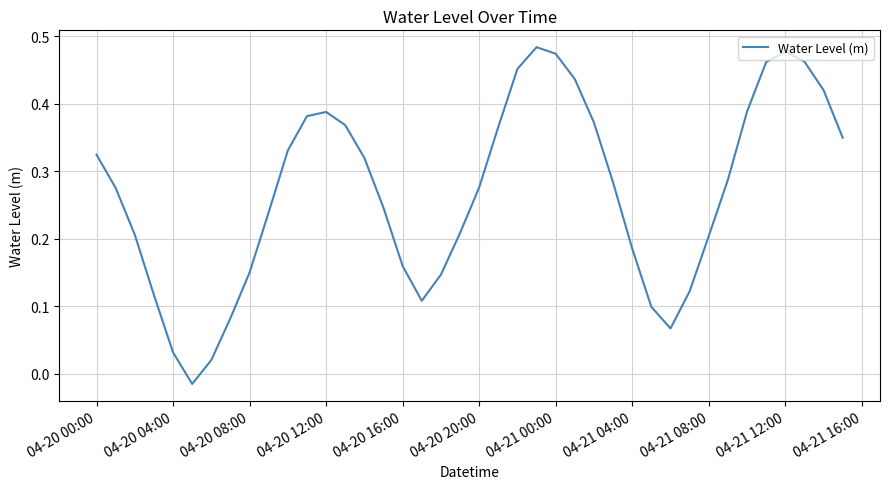

Does the chart have visible grid lines?

Yes